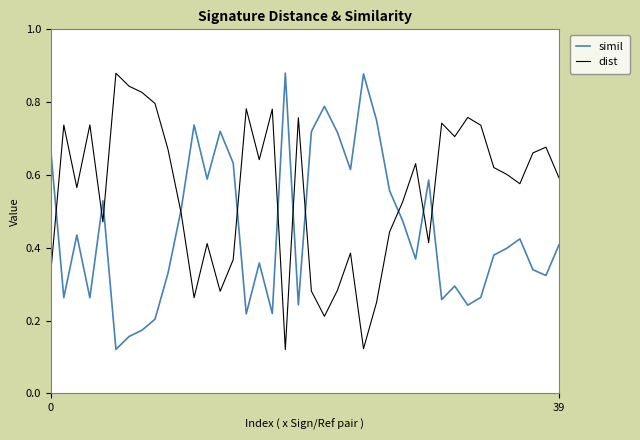

Which series has the largest total across all categories?

dist